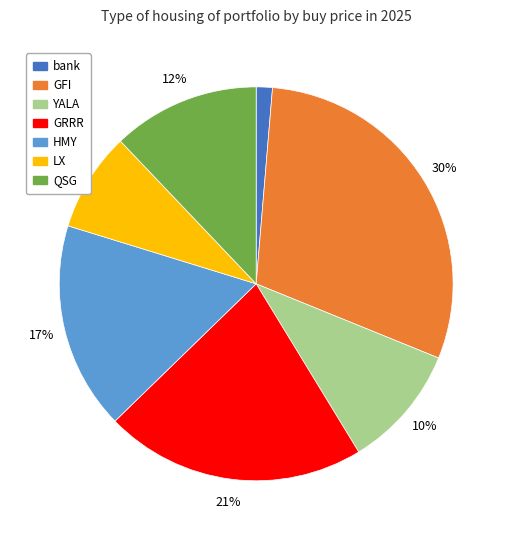

The GFI slice represents 30% of the pie. True or false?

True